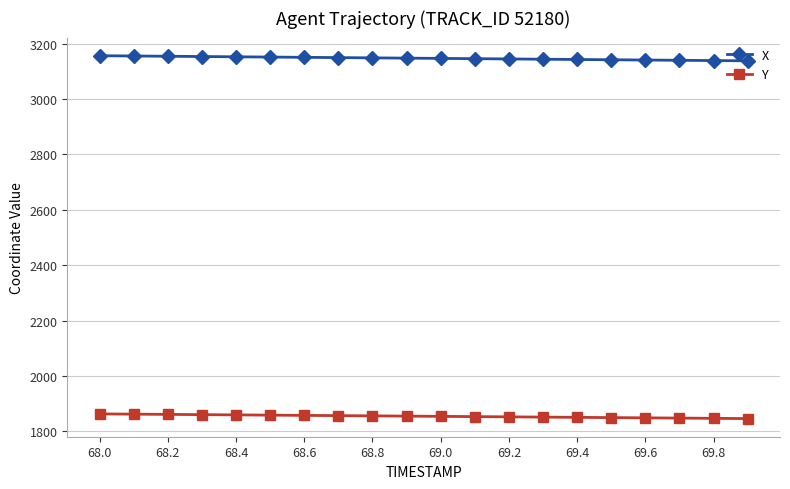

What is the average value of the X series?

3147.0